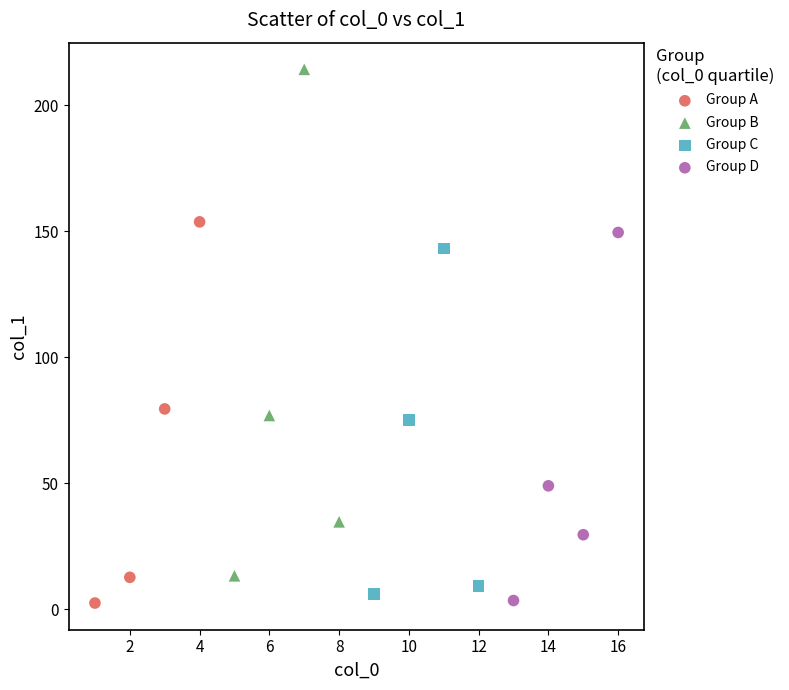

Which series has the widest spread of Y values?

Group B